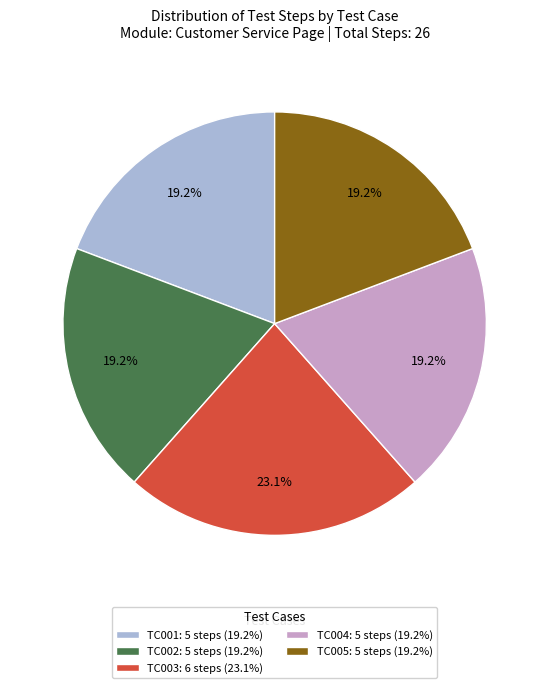

Which has a higher value, TC003: 6 steps (23.1%) or TC005: 5 steps (19.2%)?

TC003: 6 steps (23.1%)